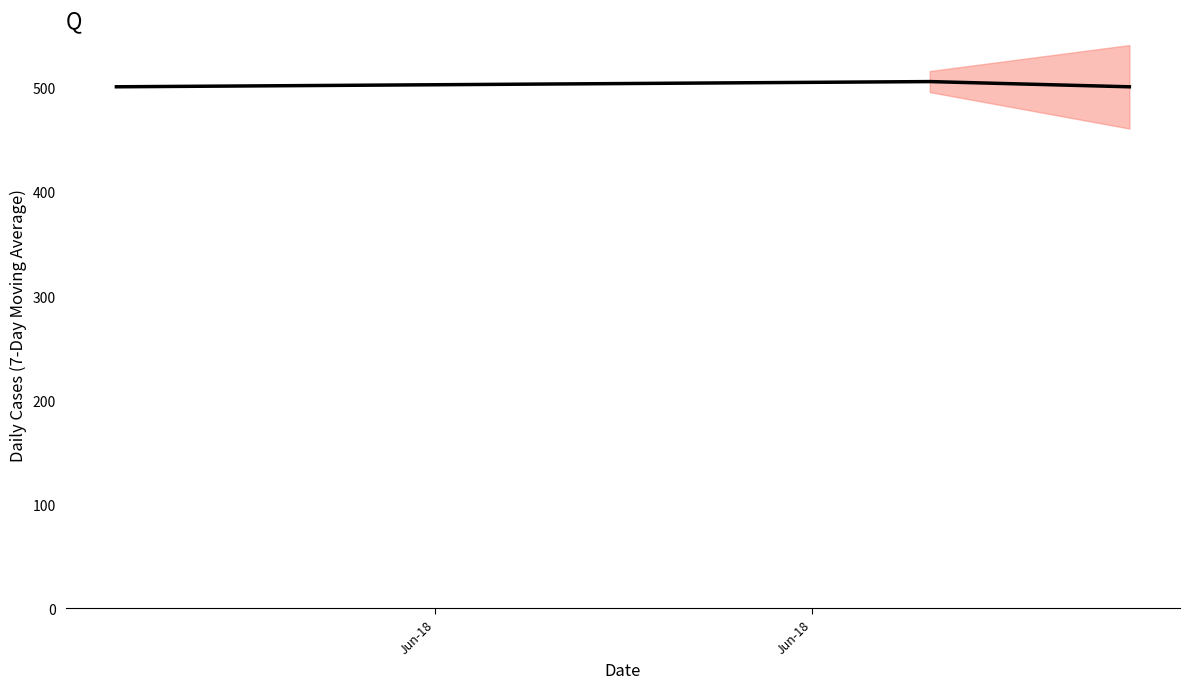

Does the chart display data point markers on the line(s)?

No